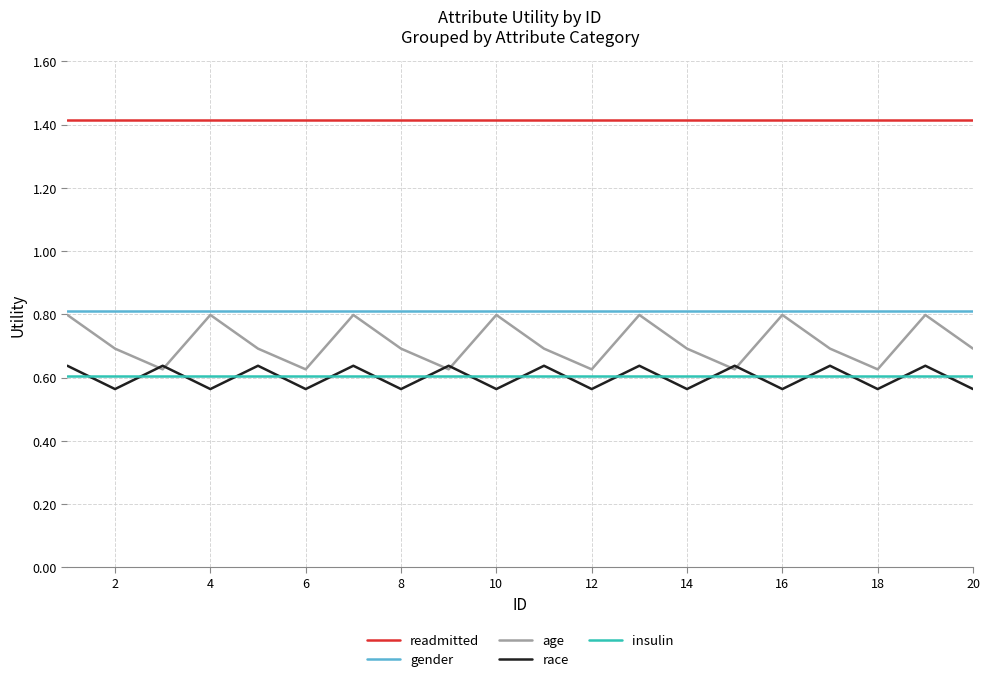

True or false: readmitted and race intersect in this chart.

False